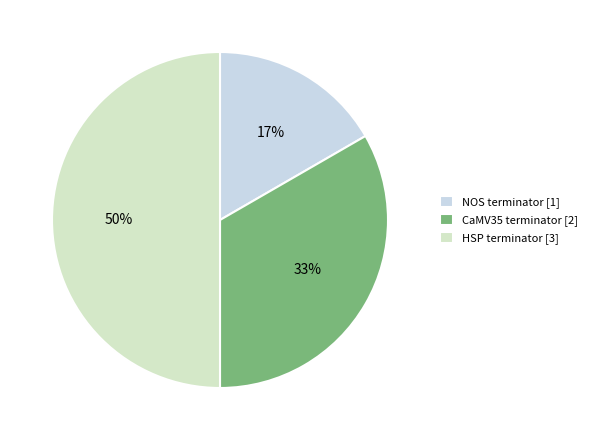

Which category has the biggest portion of the pie?

HSP terminator